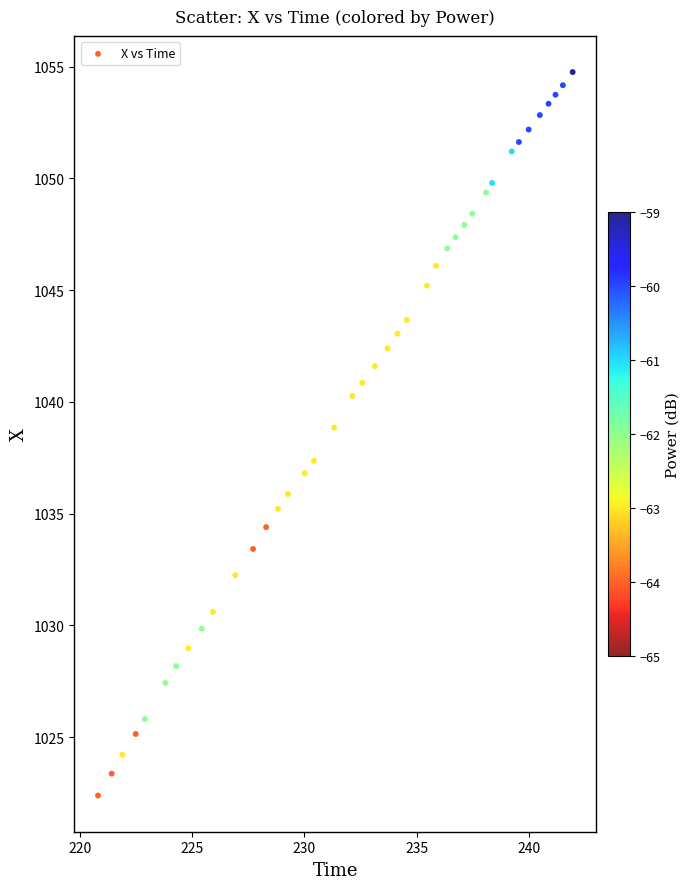

What is the range of Y values (max minus min)?

32.4